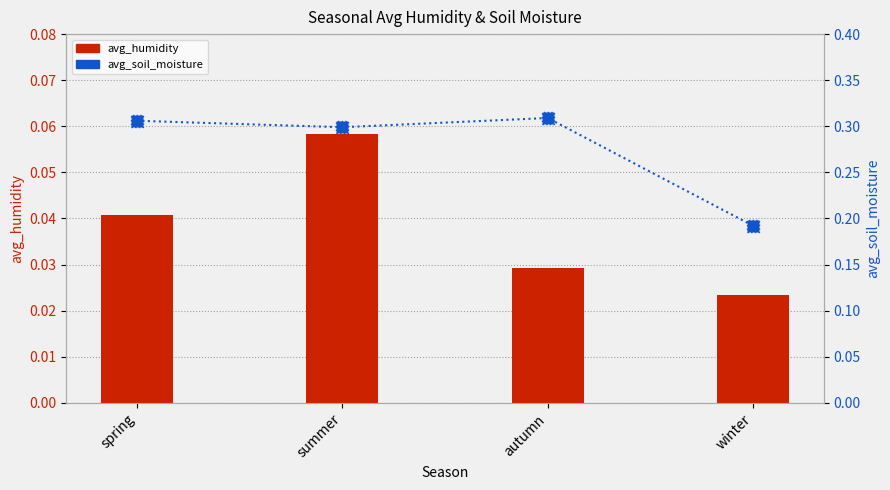

At which category is the sum across all series the highest?

summer